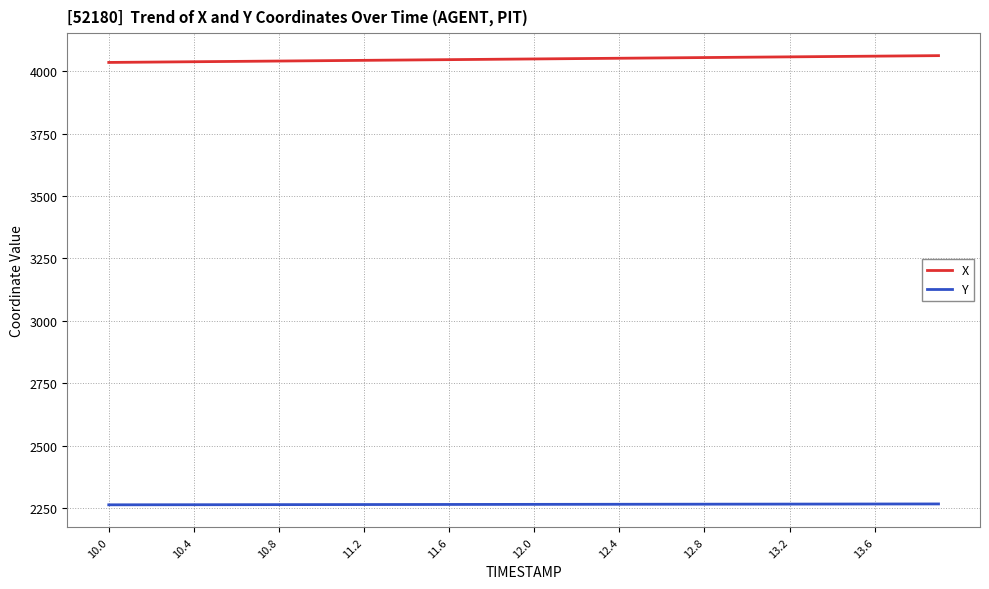

True or false: Y and X intersect in this chart.

False